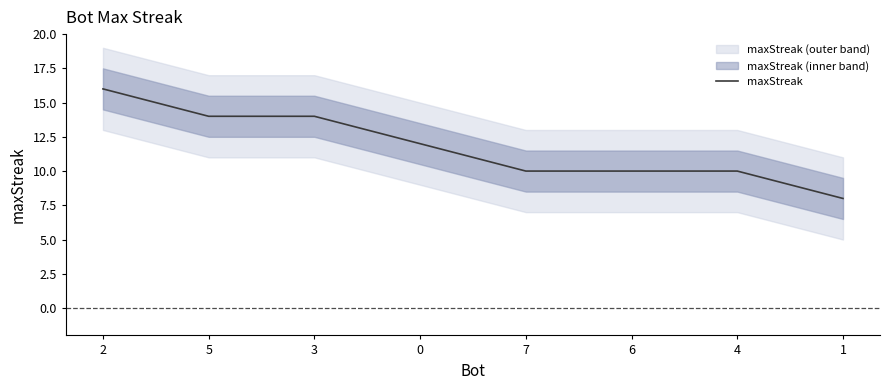

What is the sum of the values at 5 and 3?

28